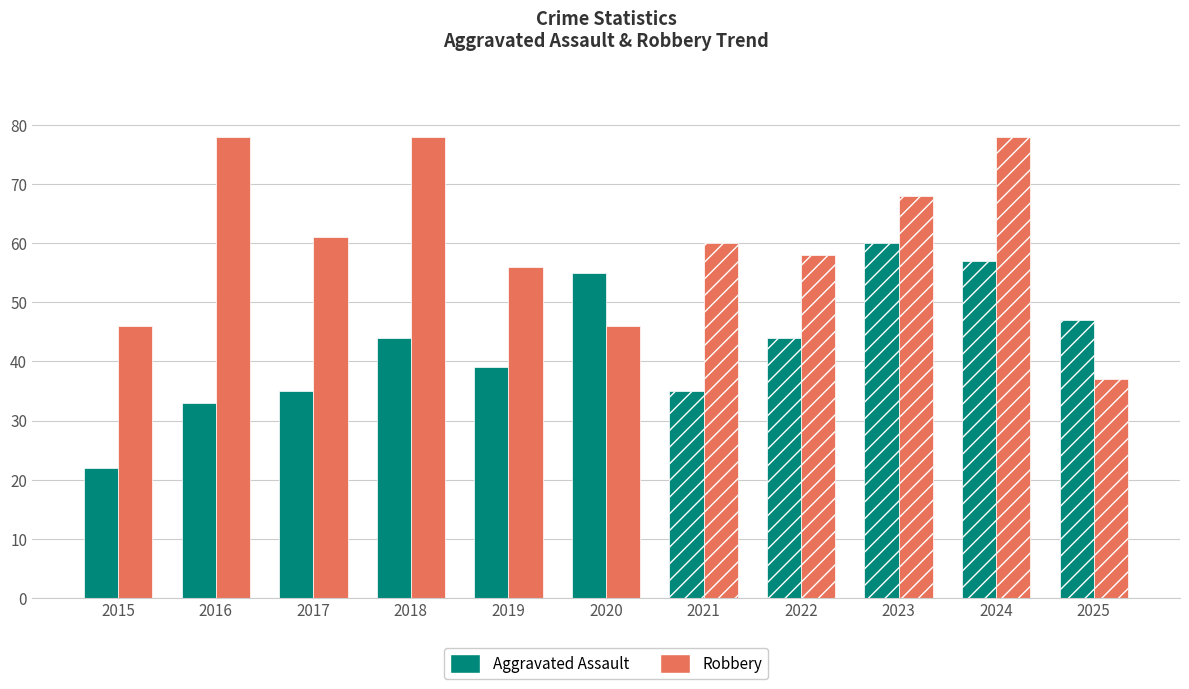

Which category has the highest value across all series?

2016